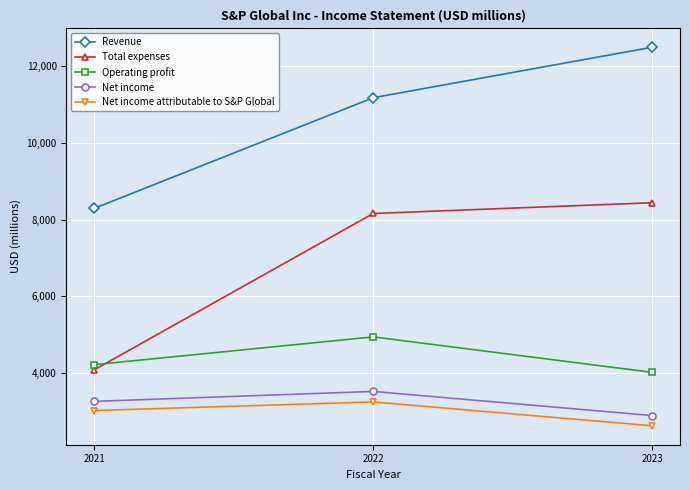

Between 2021 and 2023, which series saw the biggest shift?

Total expenses